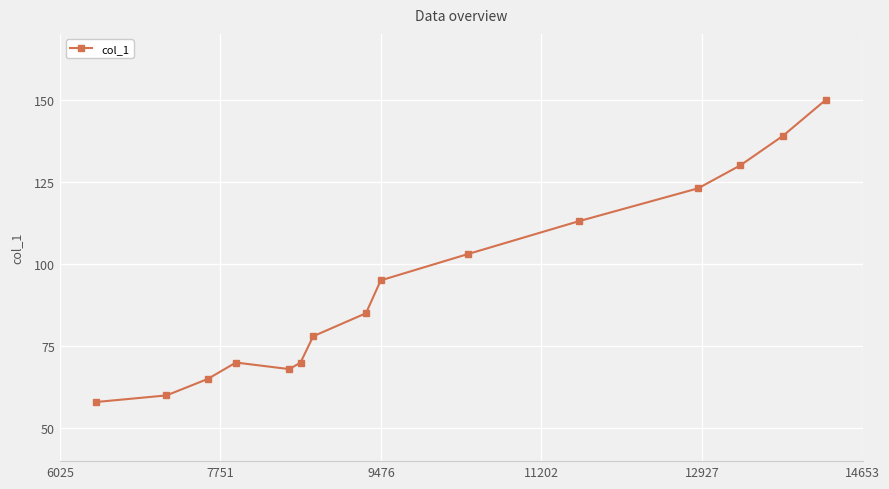

Reading left to right, extract all data points from this chart.

58	60	65	70	68	70	78	85	95	103	113	123	130	139	150